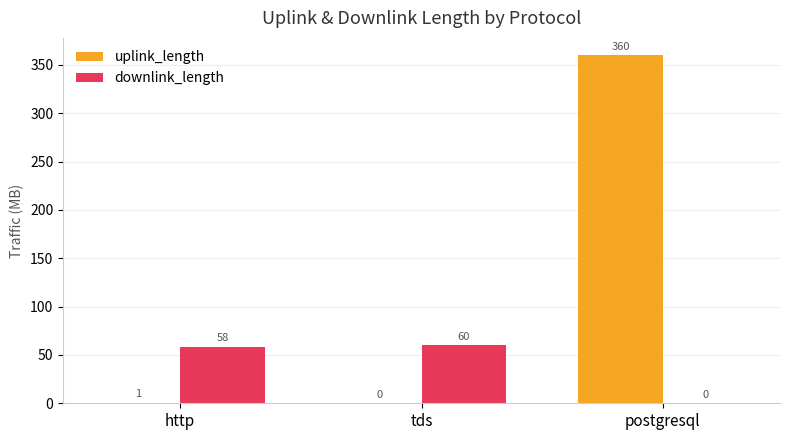

Which series changed the most between http and postgresql?

uplink_length